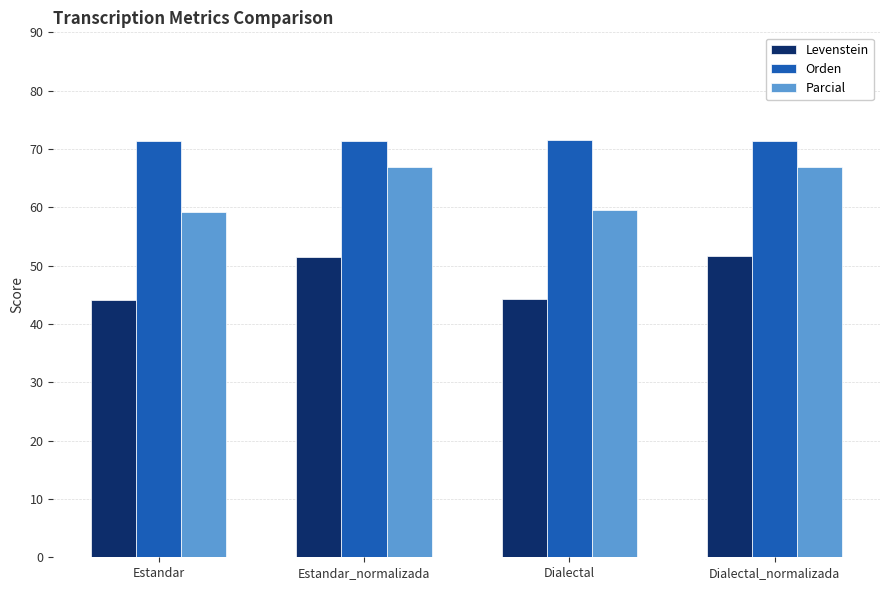

List the series in order of their peak value, lowest first.

Levenstein, Parcial, Orden